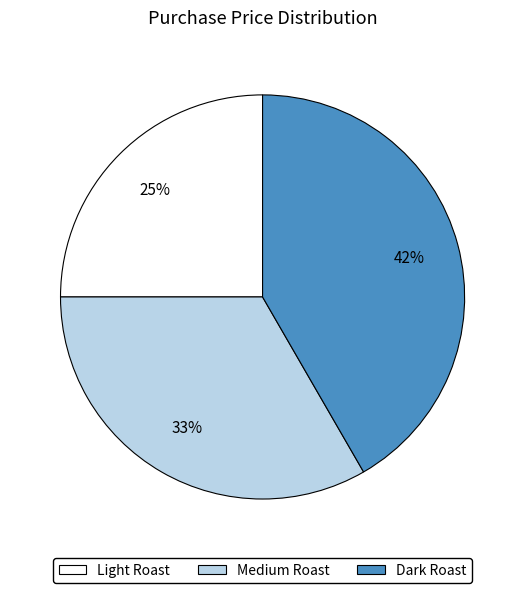

Which category has the smallest portion of the pie?

Light Roast